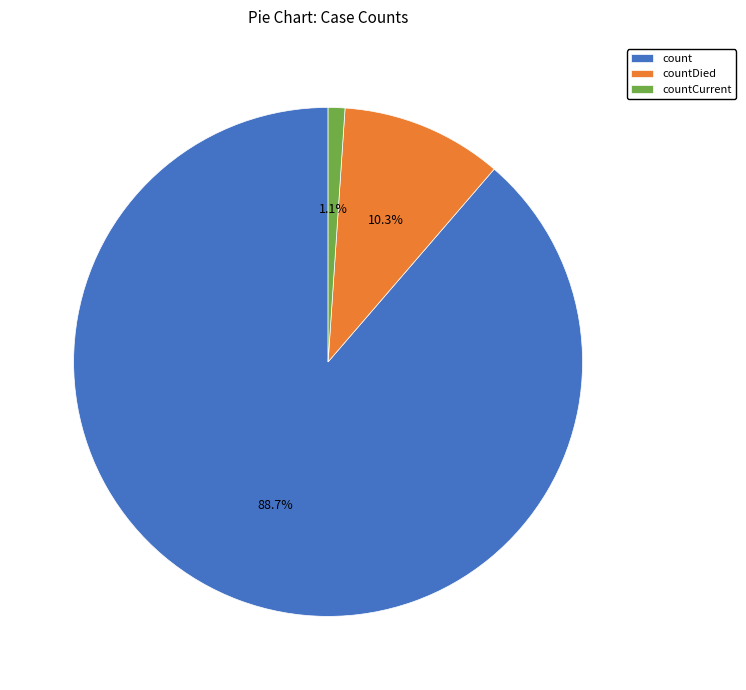

Between count and countDied, which is larger?

count